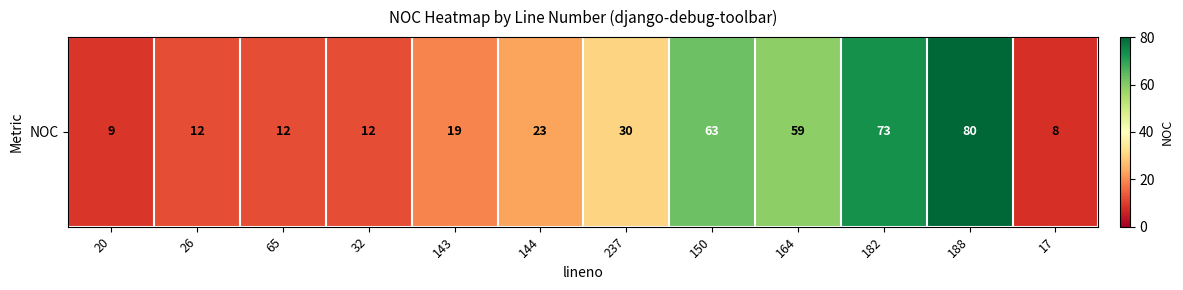

Reading right to left, list all the values displayed in this chart.

8	80	73	59	63	30	23	19	12	12	12	9